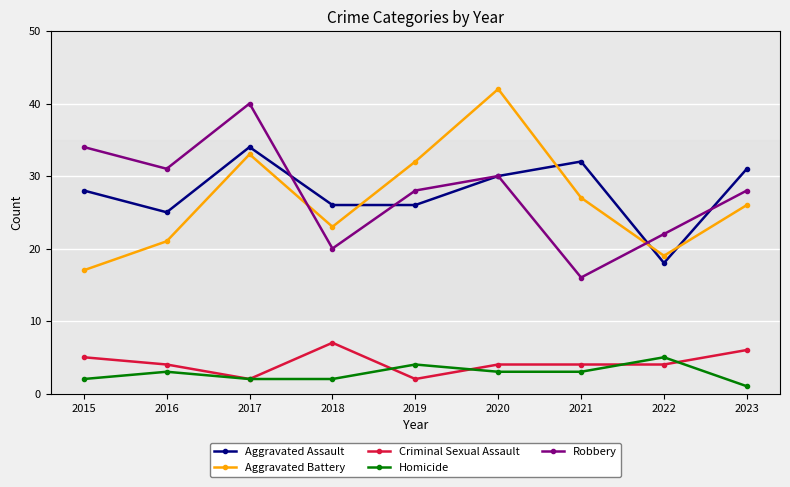

What is the sum of the Criminal Sexual Assault values at 2022 and 2015?

9